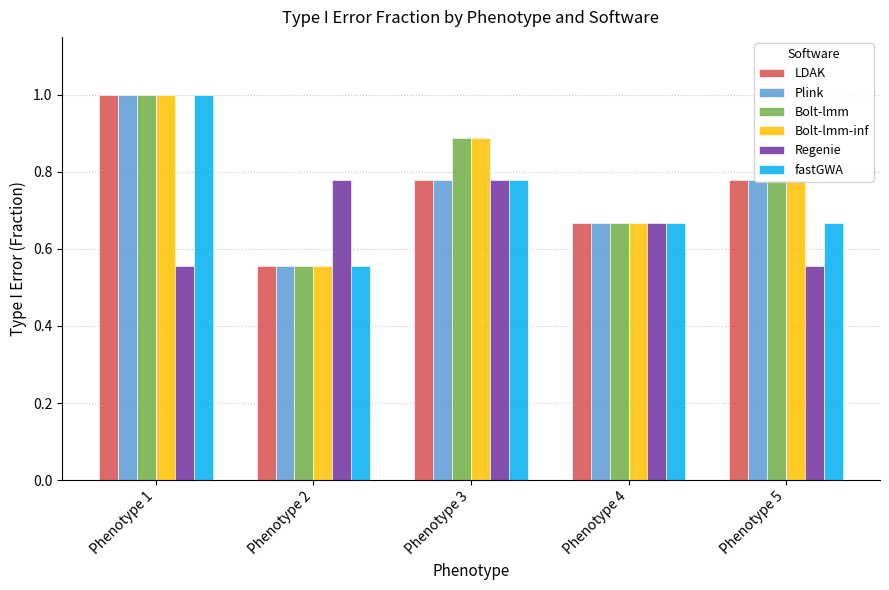

True or false: LDAK has a value of 0.6 at Phenotype 1.

False